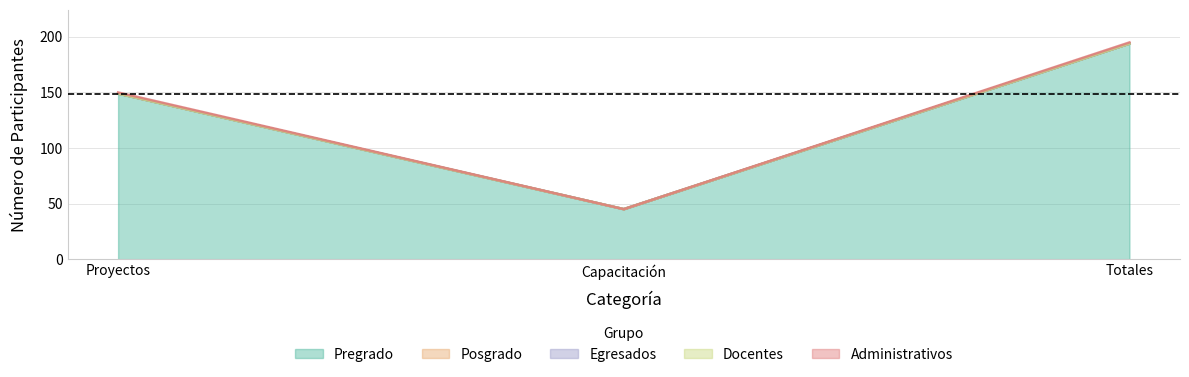

What is the total value across all series at Proyectos?

150